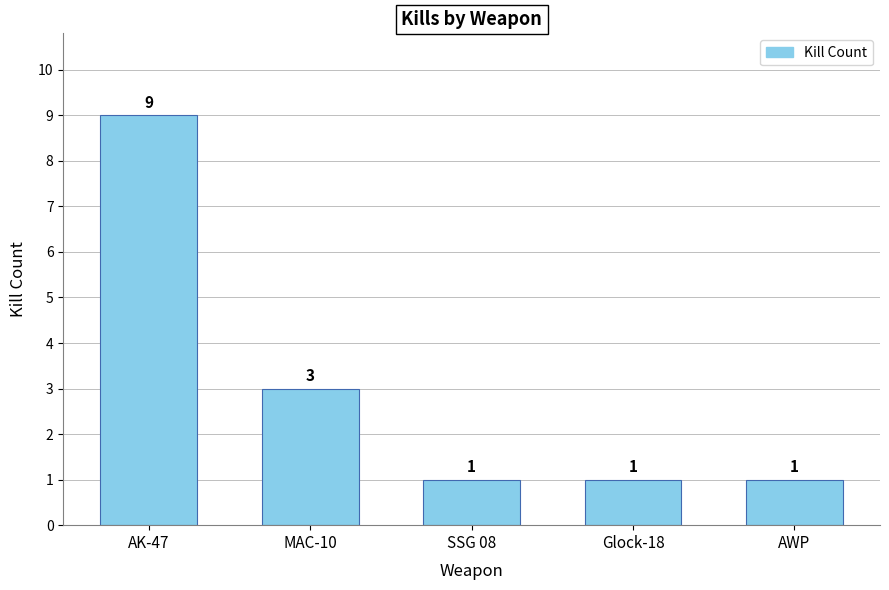

At which category does the chart reach its peak across all series?

AK-47